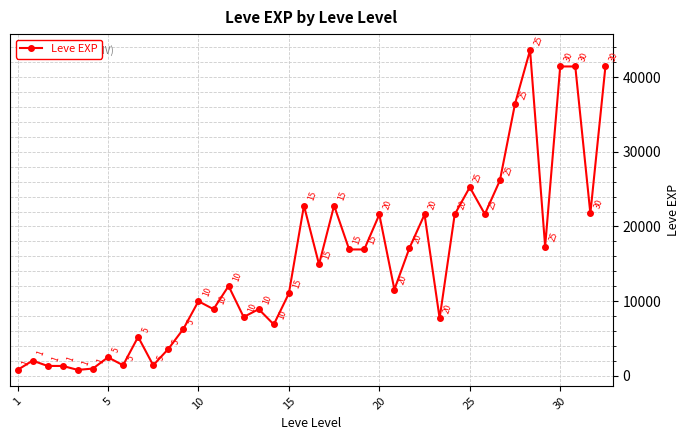

How many lines are shown in the chart?

1